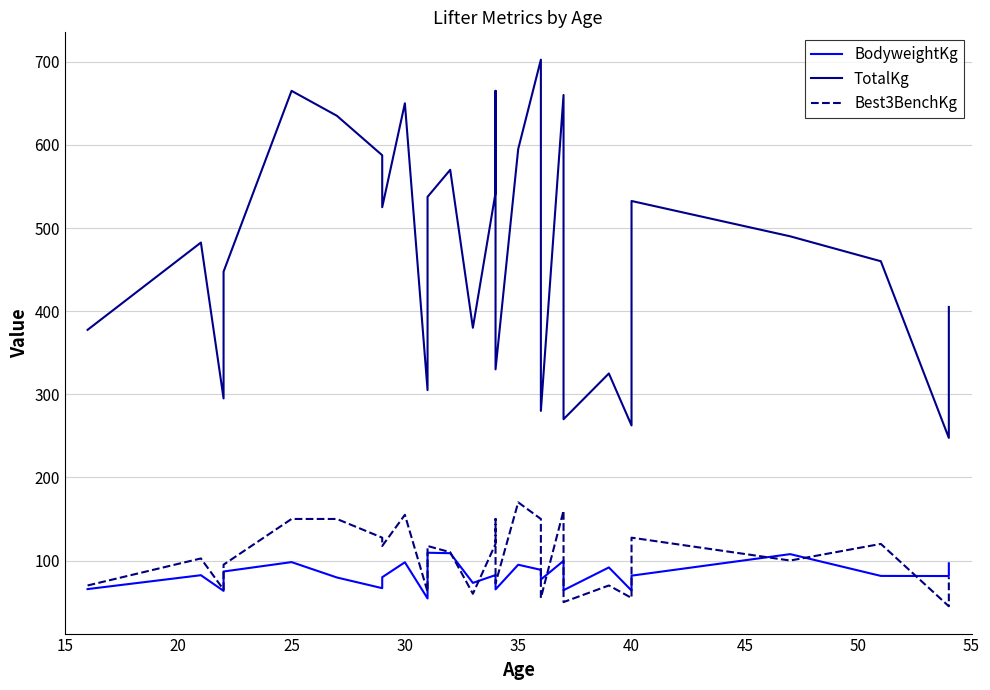

In Best3BenchKg, how many points are higher than both neighbors (excluding endpoints)?

9